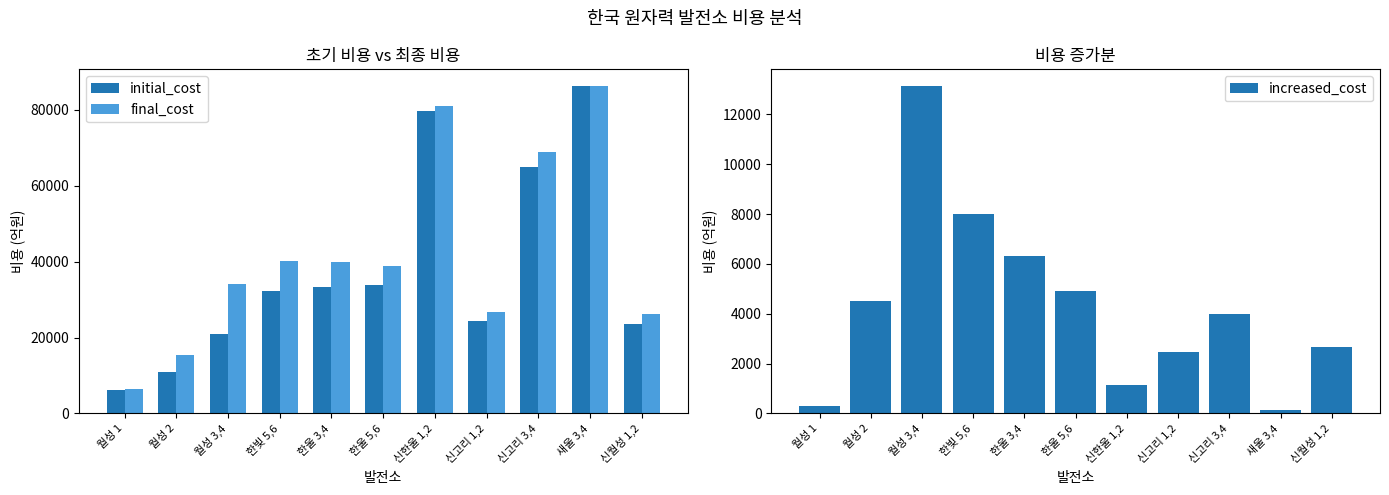

What is the value of the increased_cost bar at the 10th from the left?

125